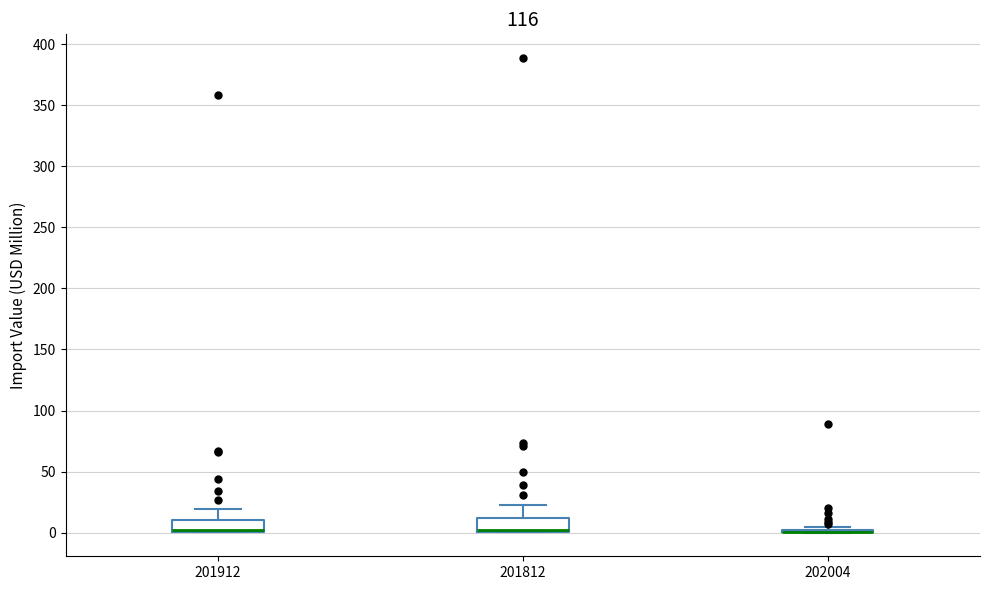

Reading left to right, transcribe this box plot: for each box, give where its median line is, the range the box spans, and where its two whiskers end, as read against the y-axis. The values are not printed on the chart, so give them approximately, as read against the axis.

201912: median 0 (drawn on the box's lower edge), box 0 to 10, whiskers 0 to 20
201812: median 0 (drawn on the box's lower edge), box 0 to 10, whiskers 0 to 25
202004: box collapsed to a line at 0, whiskers 0 to 5